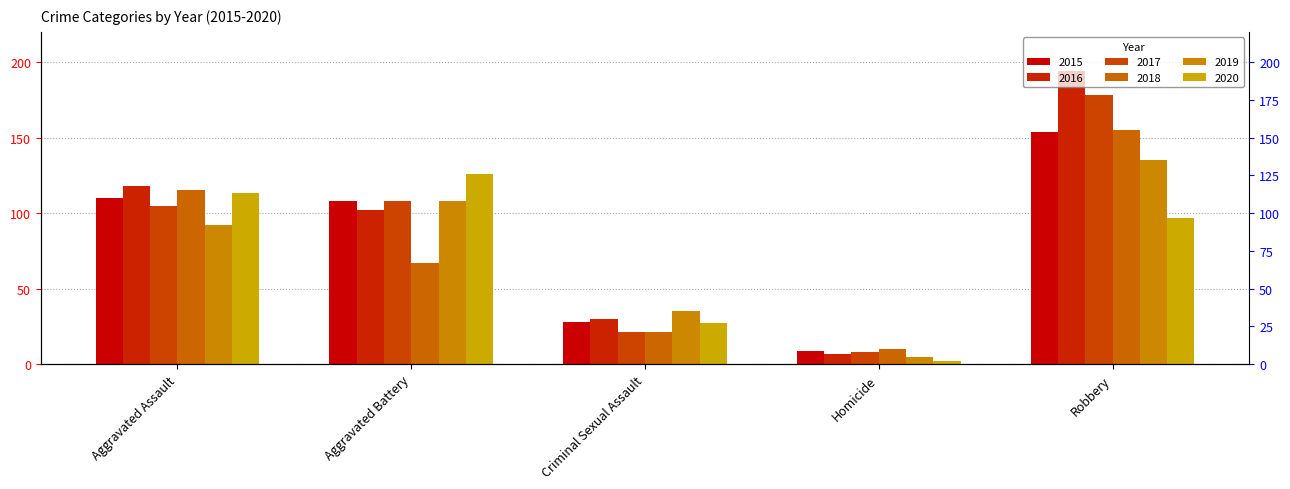

Does the chart contain stacked bars?

No